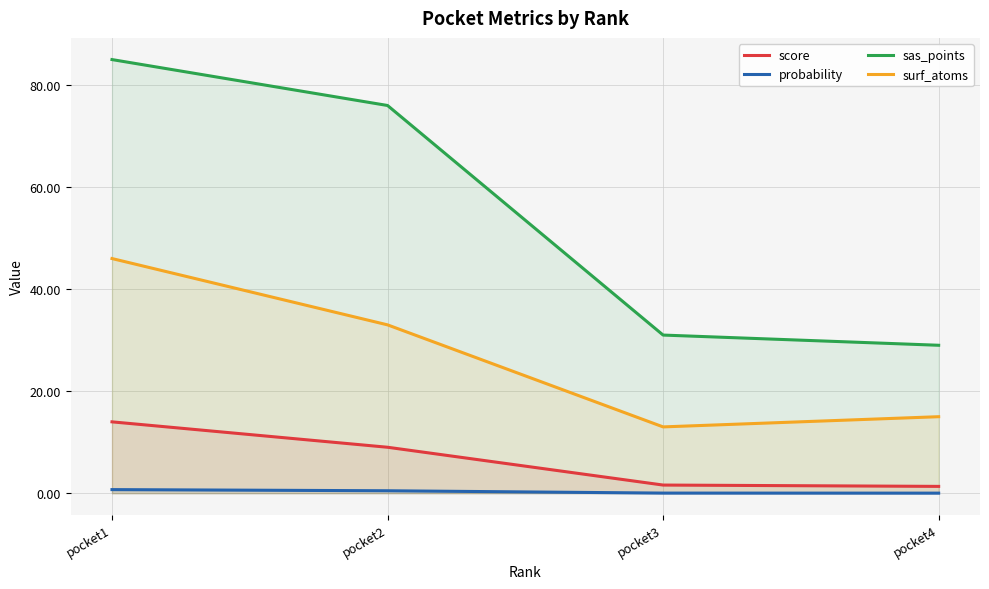

What is the difference between the score values at pocket1 and pocket4?

12.7